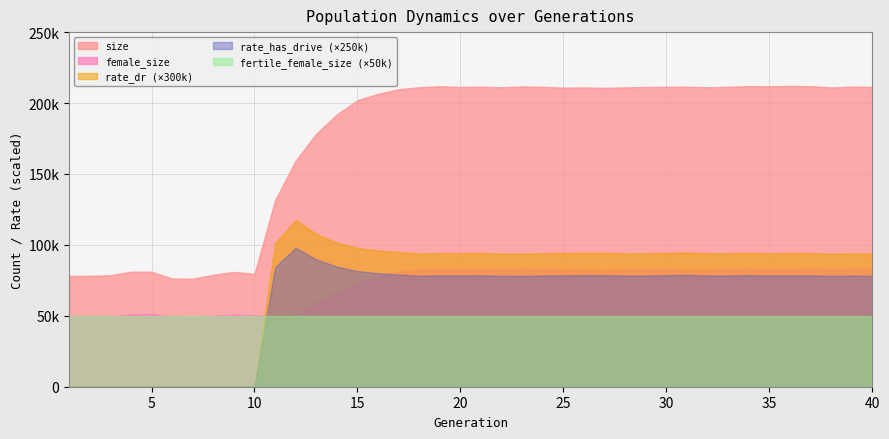

What are all the series names shown in the legend?

size, female_size, rate_dr (×300k), rate_has_drive (×250k), fertile_female_size (×50k)